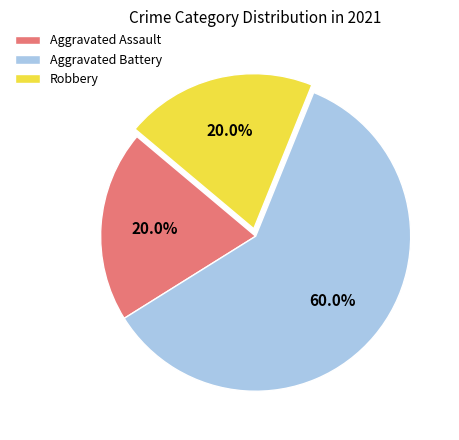

Count the number of slices in the pie.

3